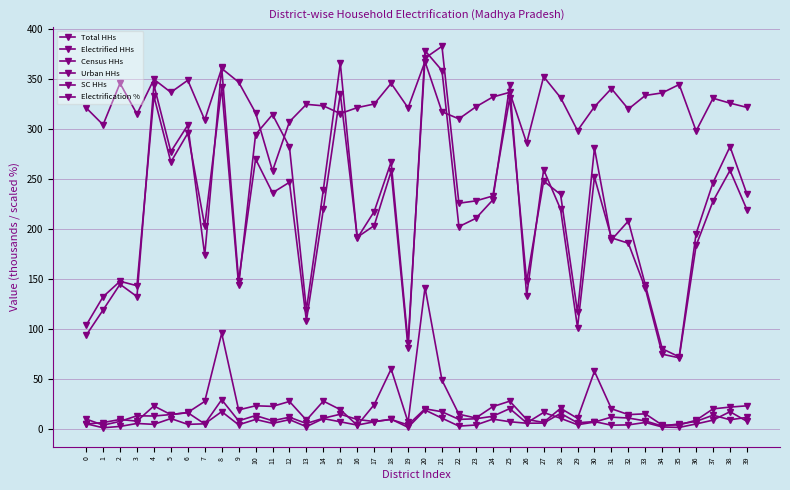

At which category does Total HHs reach its first local peak?

2